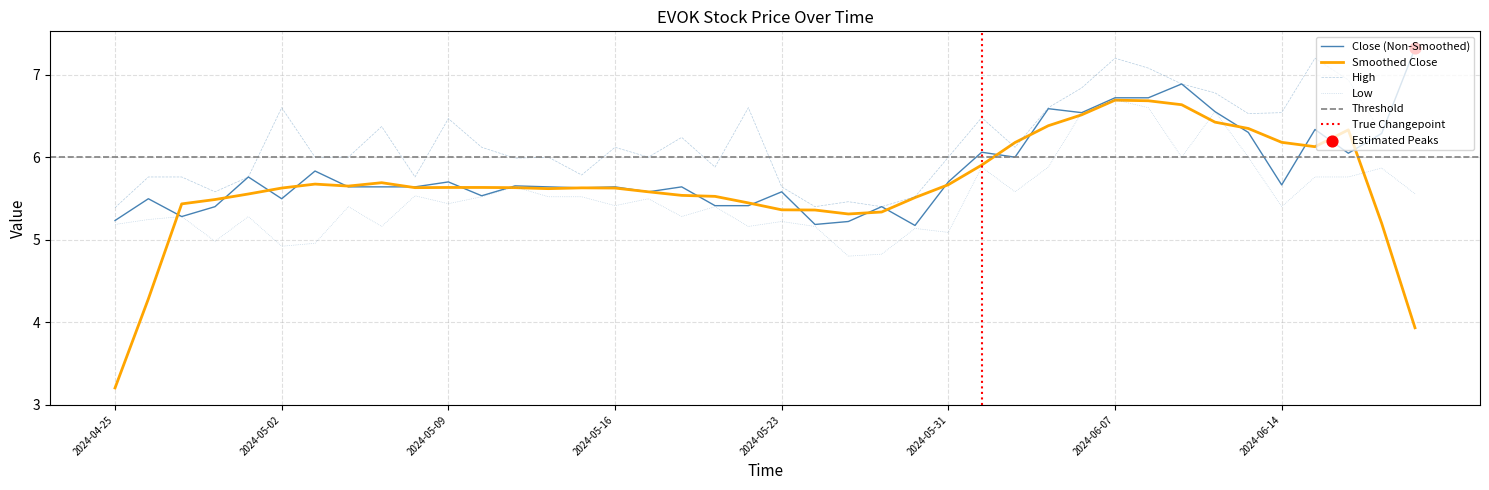

Is the value of Low at 2024-06-14 greater than the value of High at 2024-05-30?

No